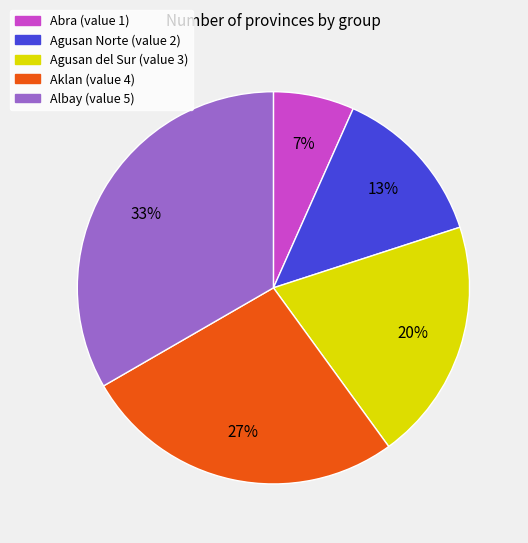

True or false: Abra accounts for 17% of the total.

False